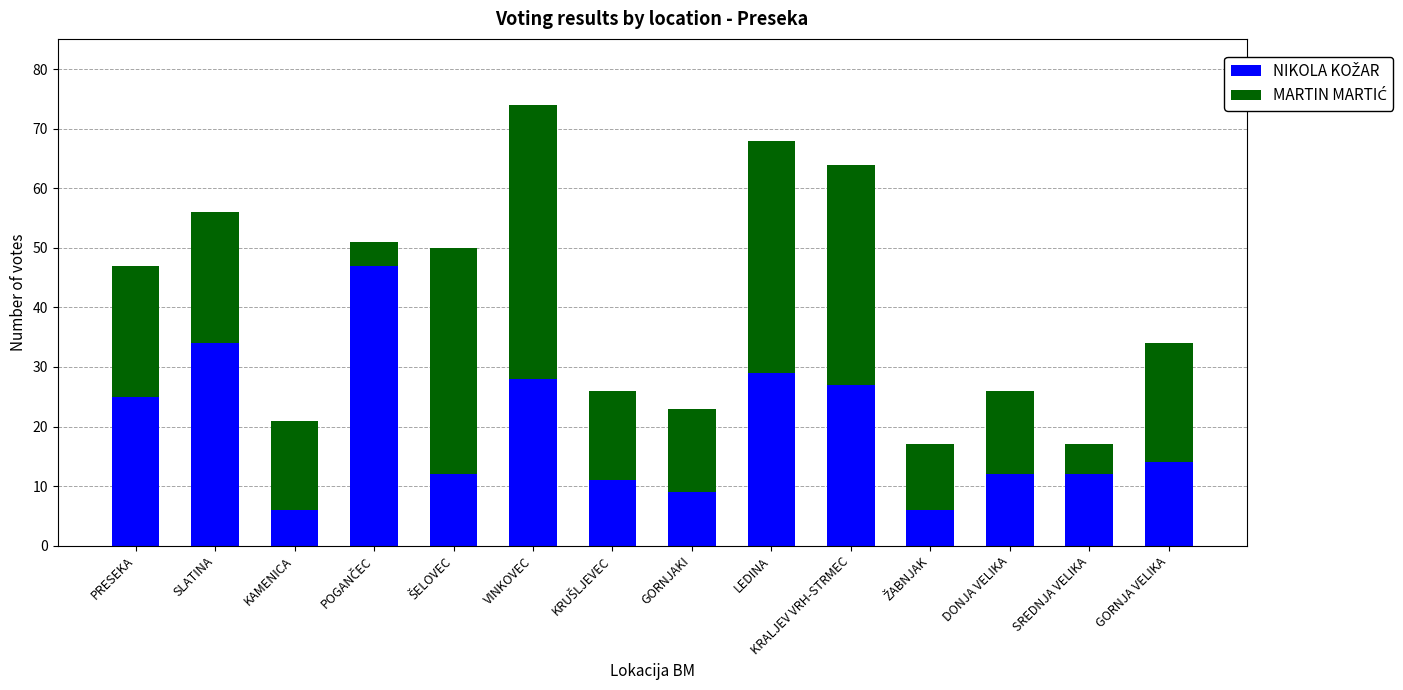

At which category is the sum across all series the highest?

VINKOVEC